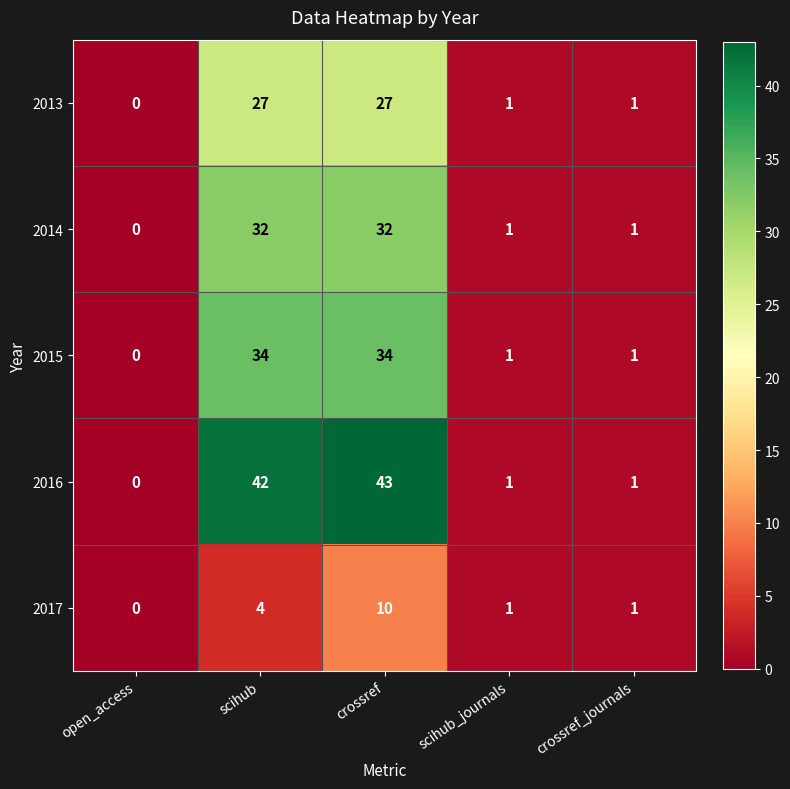

At which label does 2014 reach its minimum?

open_access